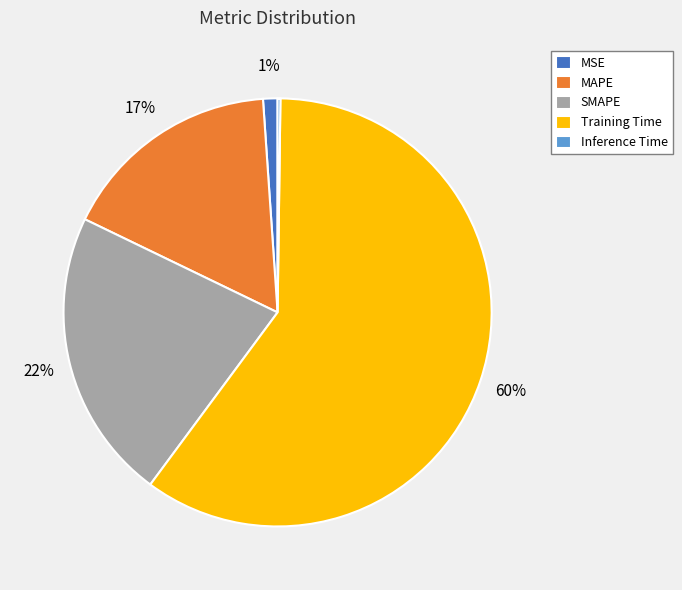

True or false: MAPE accounts for 17% of the total.

True